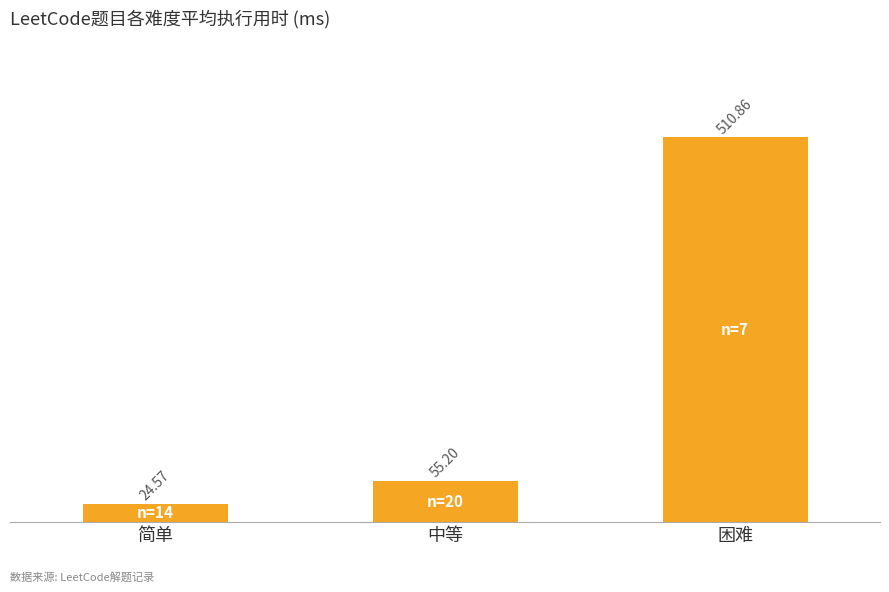

How many series are shown in this chart?

1